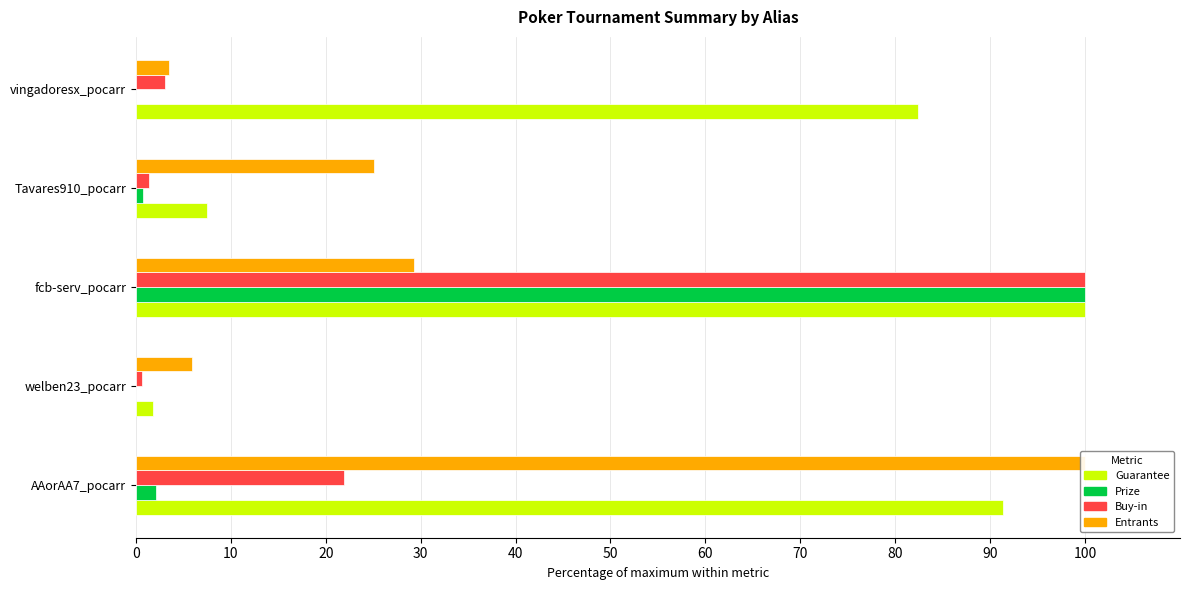

Which series has the widest spread of values?

Prize